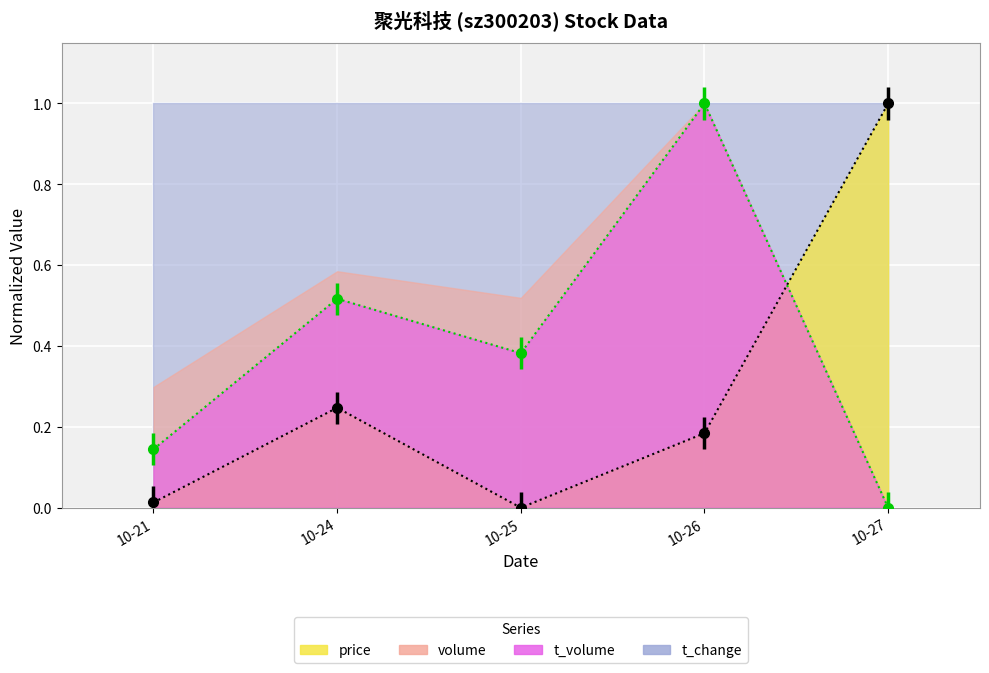

What is the value of the price point at the 2nd from the left?

0.2